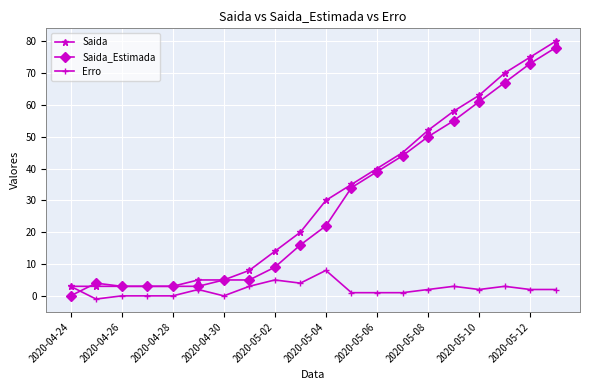

What is the value of the Saida point at the 18th from the left?

70